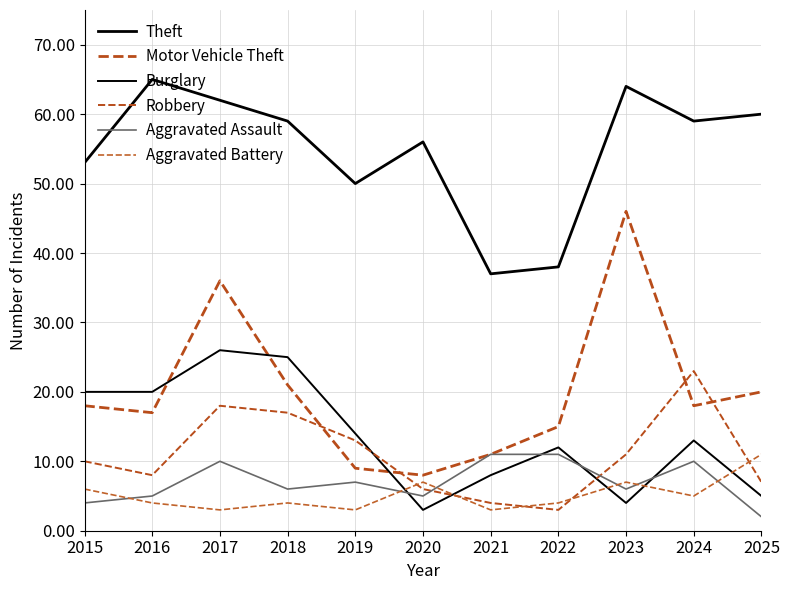

What is the spread (max minus min) of values at 2022?

35